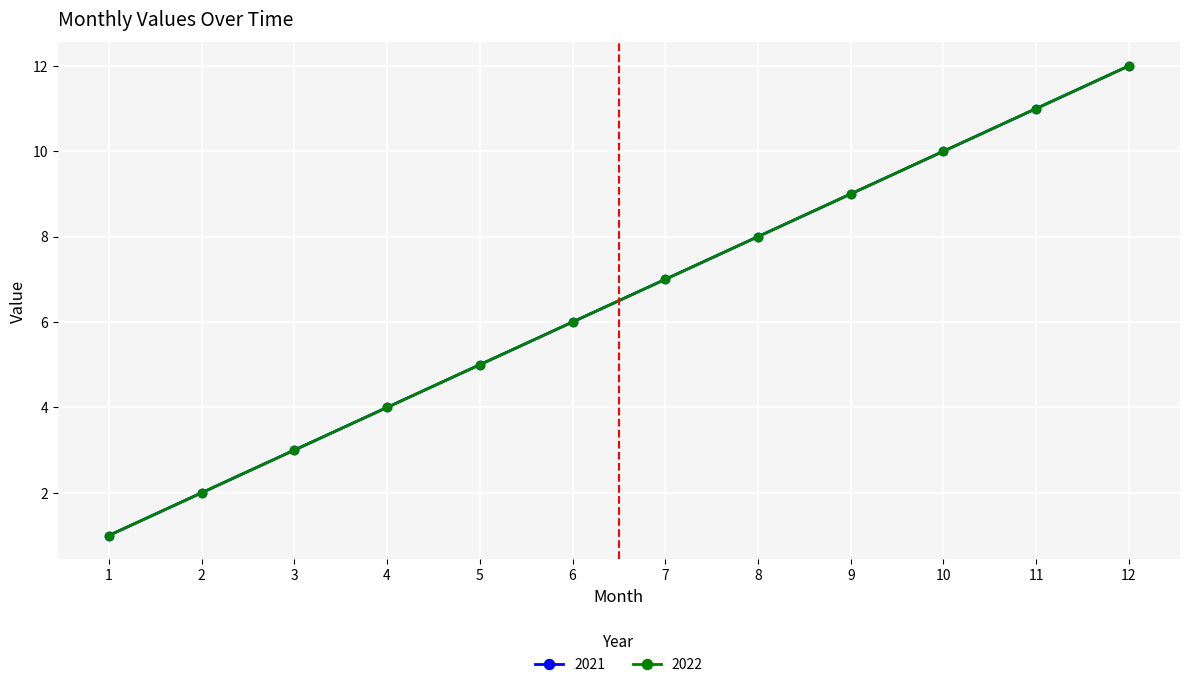

At how many categories does at least one series exceed 4?

8